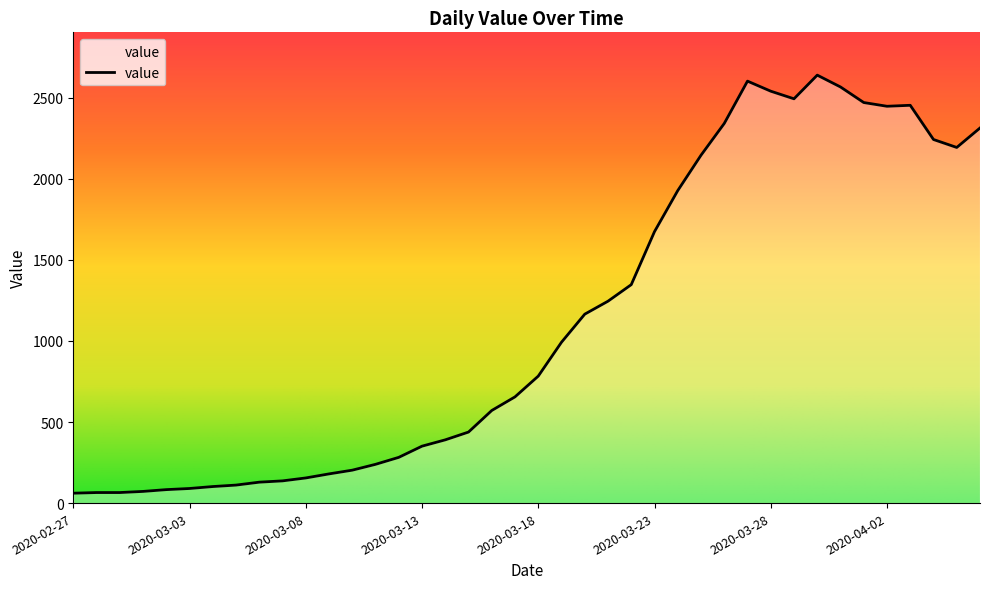

What is the difference between the maximum and minimum values?

2578